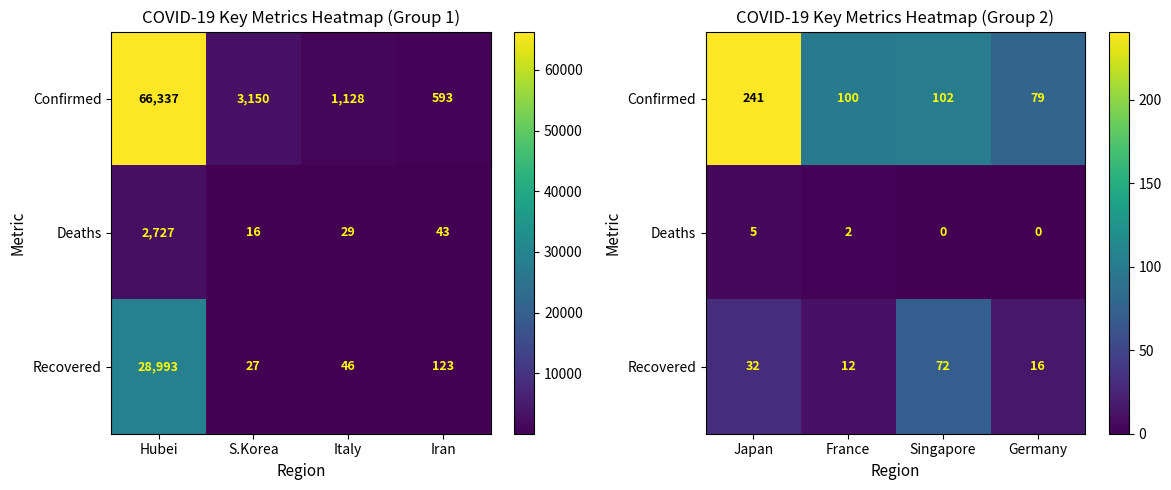

What is the average value of the Recovered series?

33